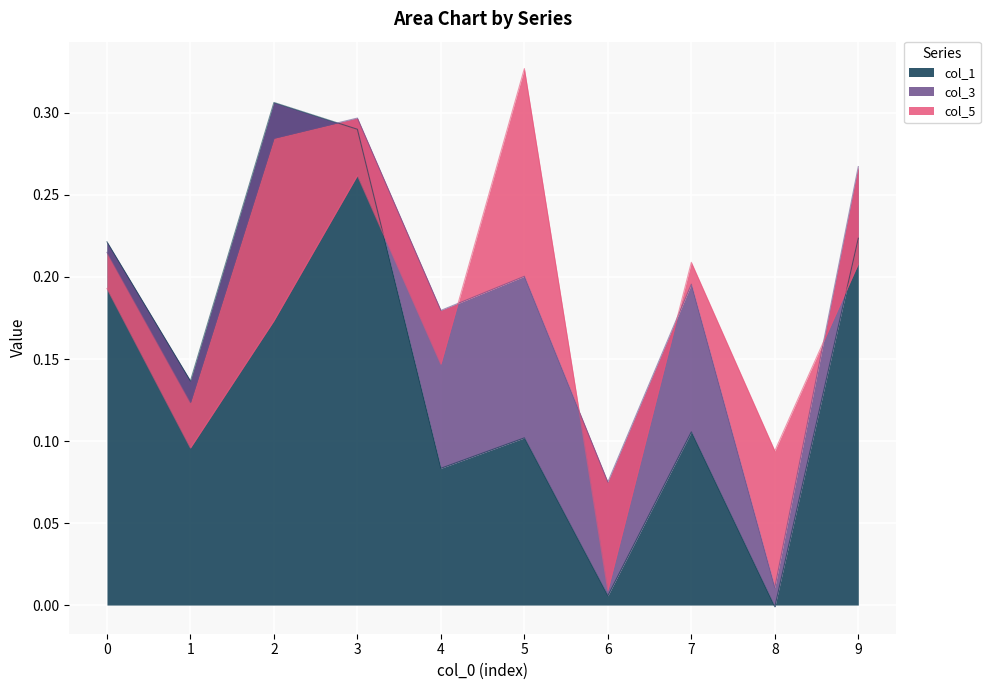

How many lines are shown in the chart?

3